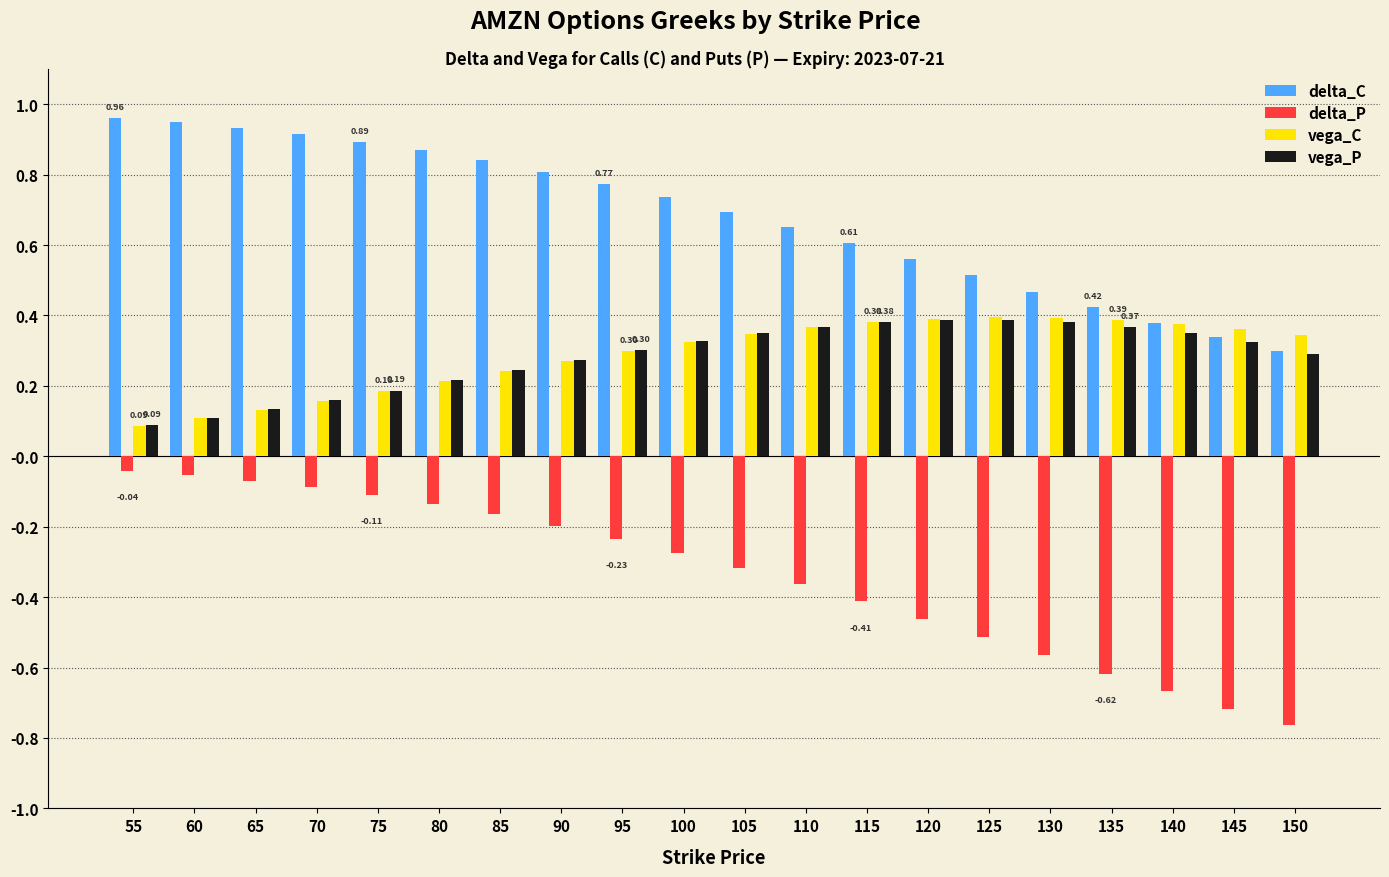

How many groups of bars are there?

20